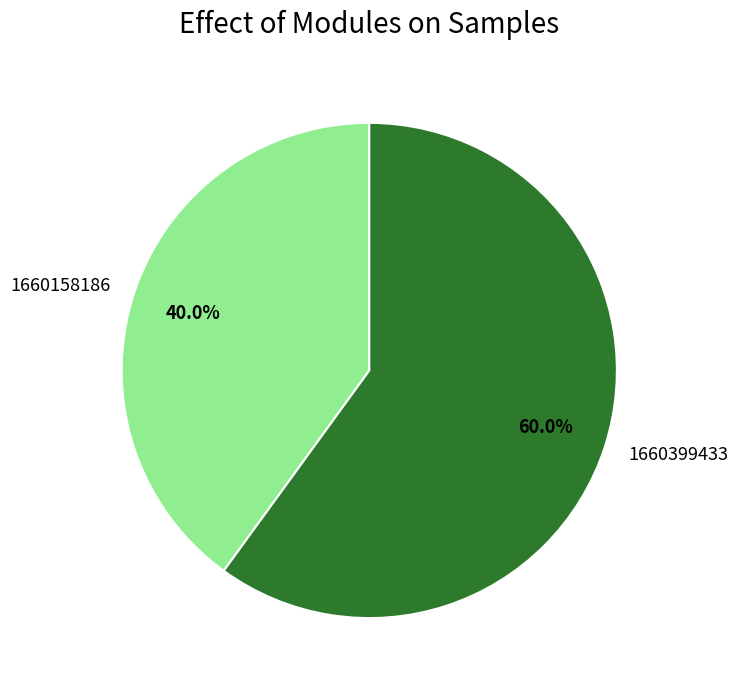

To the nearest percent, what portion does 1660399433 represent?

60%